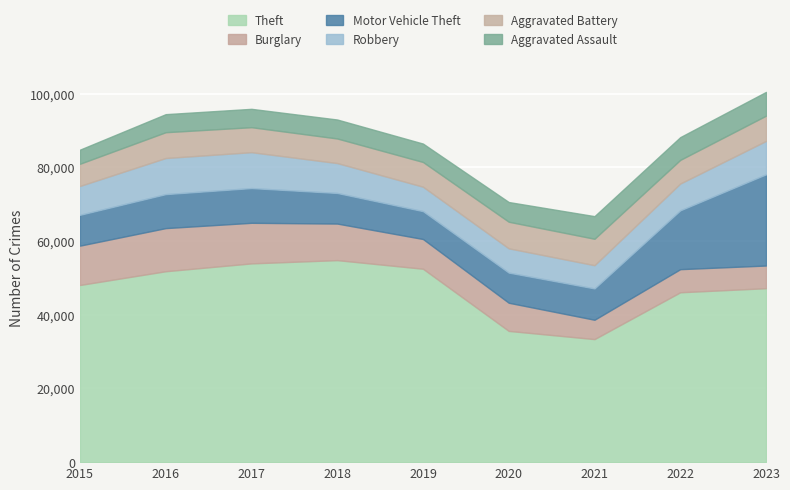

Reading left to right, extract all data points from this chart.

Theft: 2015=48096	2016=51827	2017=53955	2018=54841	2019=52503	2020=35628	2021=33402	2022=46115	2023=47218
Burglary: 2015=10682	2016=11706	2017=11019	2018=9926	2019=8073	2020=7643	2021=5253	2022=6273	2023=6157
Motor Vehicle Theft: 2015=8366	2016=9225	2017=9427	2018=8305	2019=7560	2020=8182	2021=8504	2022=15971	2023=24761
Robbery: 2015=7835	2016=9801	2017=9743	2018=8120	2019=6634	2020=6591	2021=6305	2022=7275	2023=9060
Aggravated Battery: 2015=6025	2016=7007	2017=6783	2018=6671	2019=6715	2020=7220	2021=7175	2022=6418	2023=6859
Aggravated Assault: 2015=3824	2016=4899	2017=4983	2018=5148	2019=4994	2020=5348	2021=6140	2022=6178	2023=6450